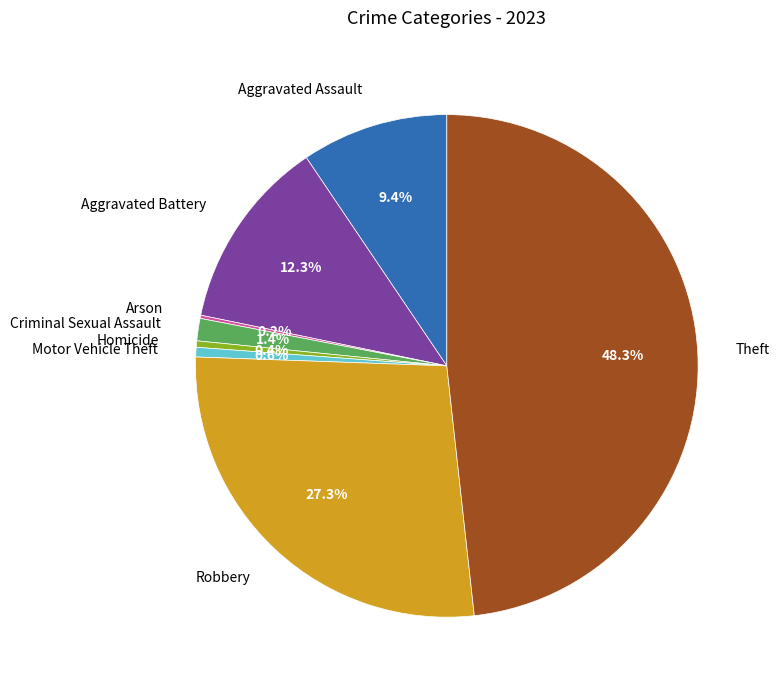

True or false: Criminal Sexual Assault accounts for 1% of the total.

True